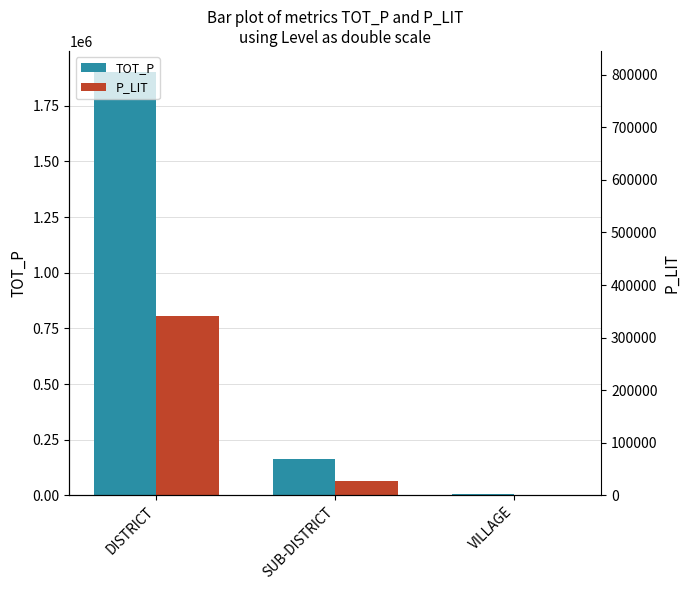

How many distinct data groups are displayed?

2